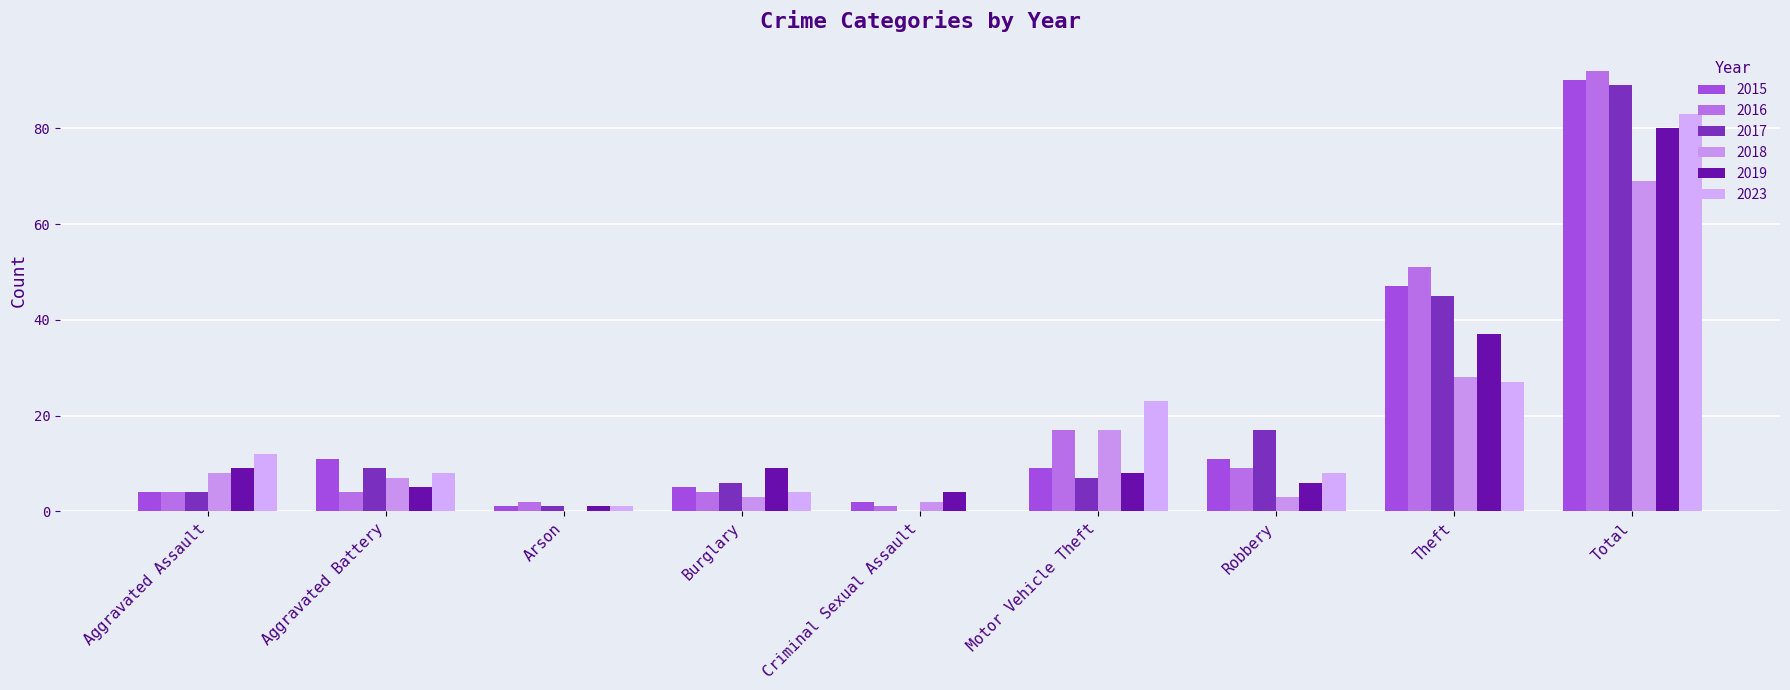

Reading right to left, extract all data points from this chart.

2015: Total=90	Theft=47	Robbery=11	Motor Vehicle Theft=9	Criminal Sexual Assault=2	Burglary=5	Arson=1	Aggravated Battery=11	Aggravated Assault=4
2016: Total=92	Theft=51	Robbery=9	Motor Vehicle Theft=17	Criminal Sexual Assault=1	Burglary=4	Arson=2	Aggravated Battery=4	Aggravated Assault=4
2017: Total=89	Theft=45	Robbery=17	Motor Vehicle Theft=7	Criminal Sexual Assault=0	Burglary=6	Arson=1	Aggravated Battery=9	Aggravated Assault=4
2018: Total=69	Theft=28	Robbery=3	Motor Vehicle Theft=17	Criminal Sexual Assault=2	Burglary=3	Arson=0	Aggravated Battery=7	Aggravated Assault=8
2019: Total=80	Theft=37	Robbery=6	Motor Vehicle Theft=8	Criminal Sexual Assault=4	Burglary=9	Arson=1	Aggravated Battery=5	Aggravated Assault=9
2023: Total=83	Theft=27	Robbery=8	Motor Vehicle Theft=23	Criminal Sexual Assault=0	Burglary=4	Arson=1	Aggravated Battery=8	Aggravated Assault=12